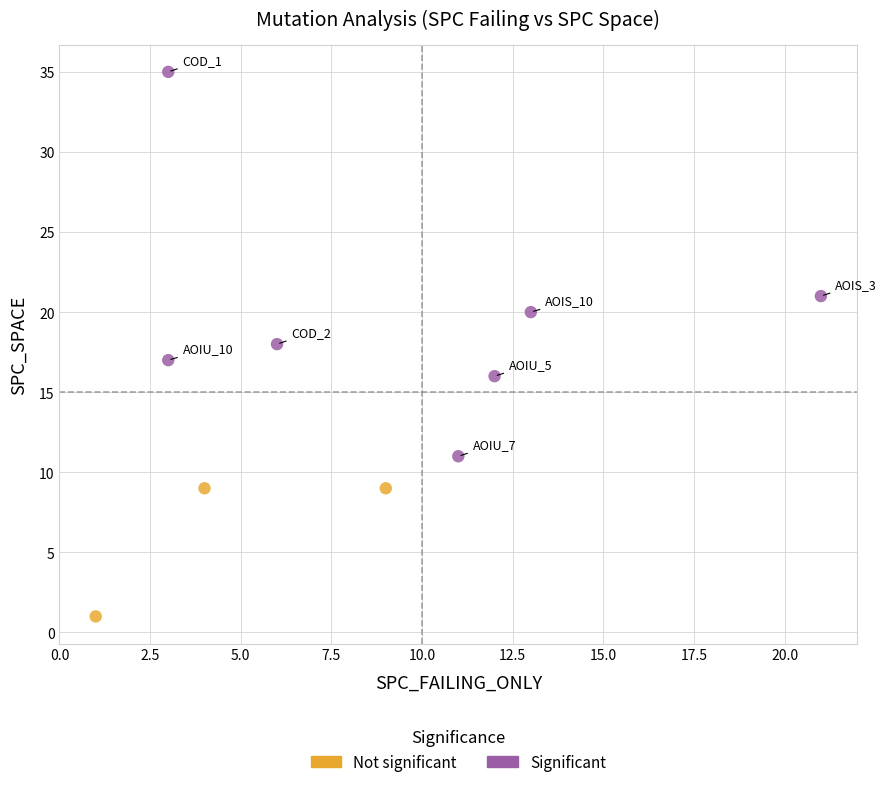

What are all the series names shown in the legend?

Not significant, Significant